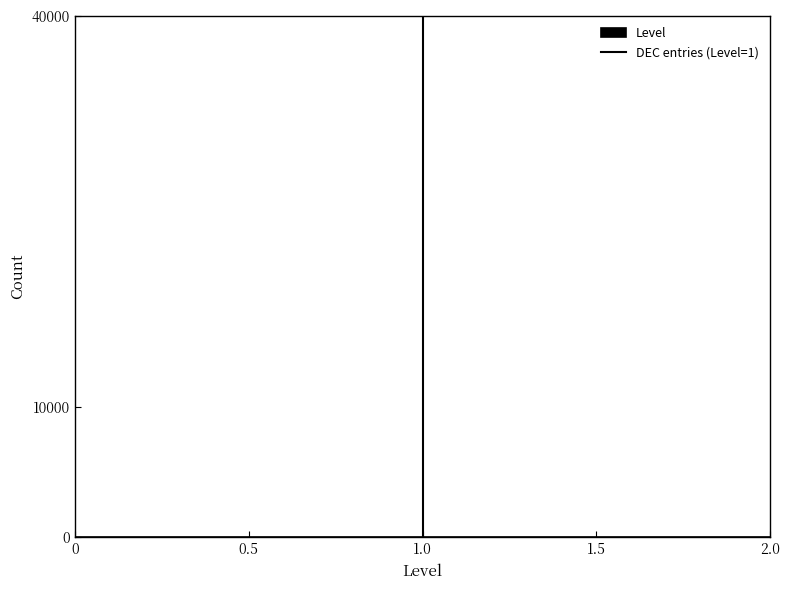

Reading left to right, transcribe this chart: for each bar, give the range it covers on the x-axis and its height. Neither the bar edges nor the heights are printed on the chart, so give them approximately, as read against the axes.

0.00 to 0.65: 0
0.65 to 1.35: under 1000
1.35 to 2.00: 0